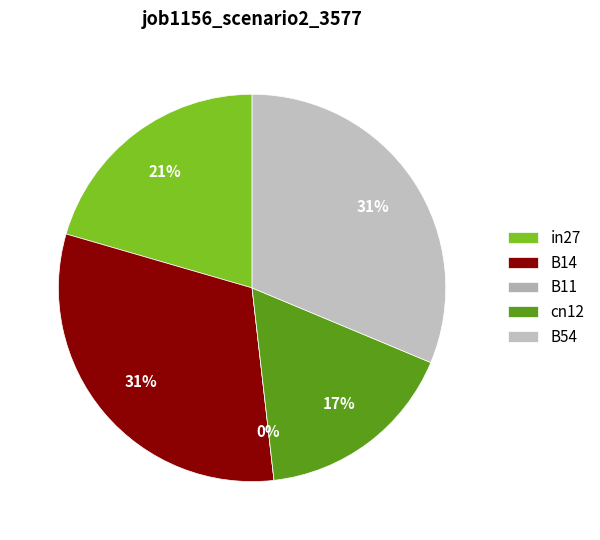

Does cn12 account for over 50% of the chart?

No